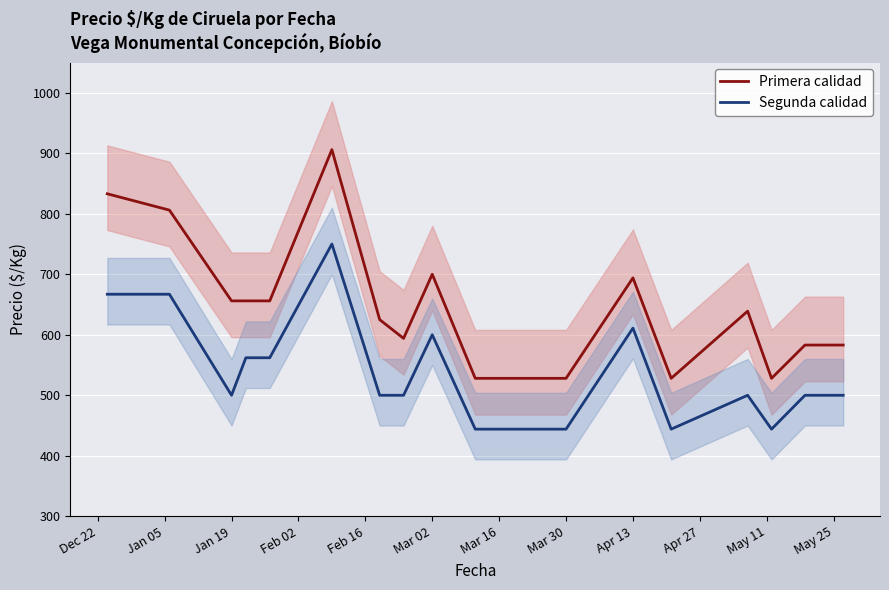

Reading left to right, list all the values displayed in this chart.

Primera calidad: 833	806	656	656	656	906	625	594	700	528	528	528	694	528	639	528	583	583
Segunda calidad: 667	667	500	562	562	750	500	500	600	444	444	444	611	444	500	444	500	500